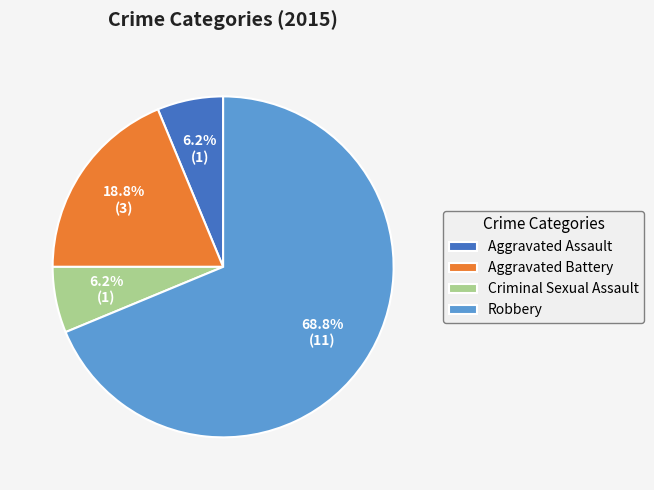

Does Aggravated Battery represent more than half of the total?

No